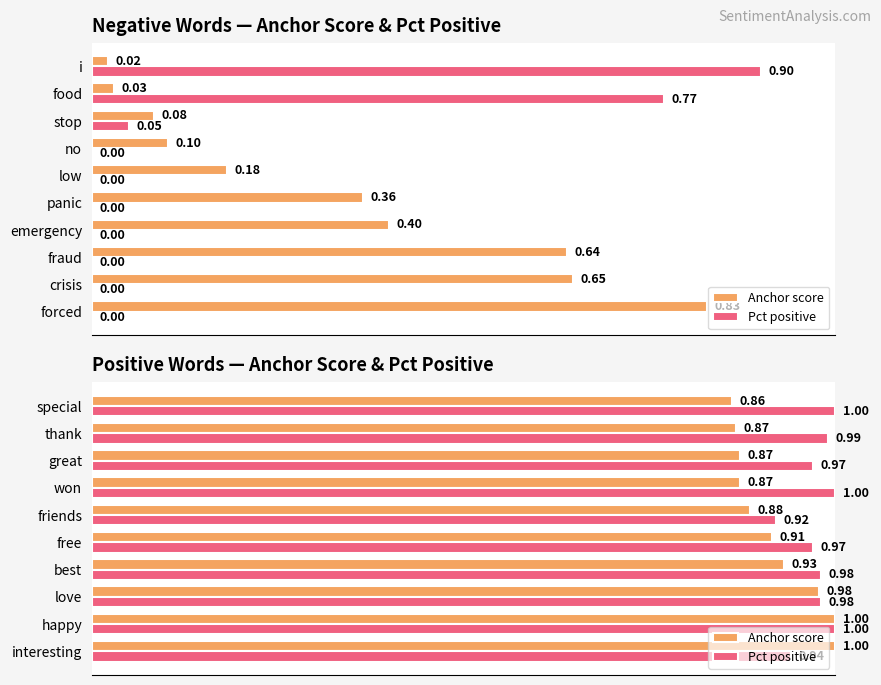

At friends, list the series in order from smallest to largest.

Anchor score, Pct positive